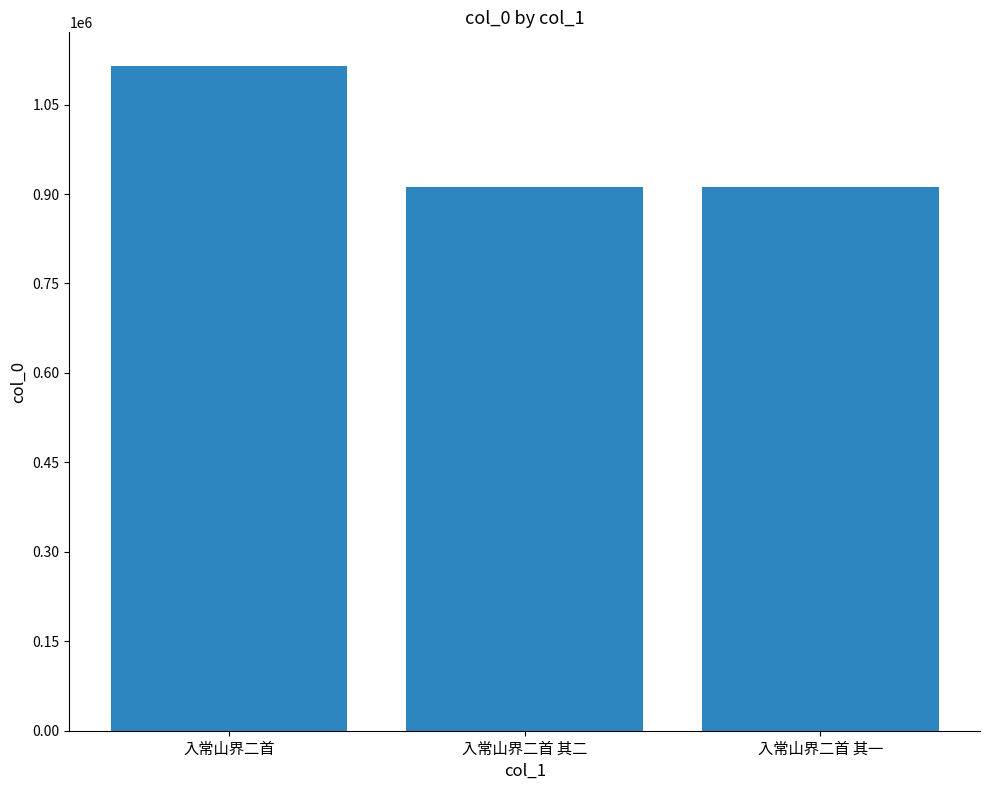

What is the change in value from 入常山界二首 to 入常山界二首 其一?

-203548